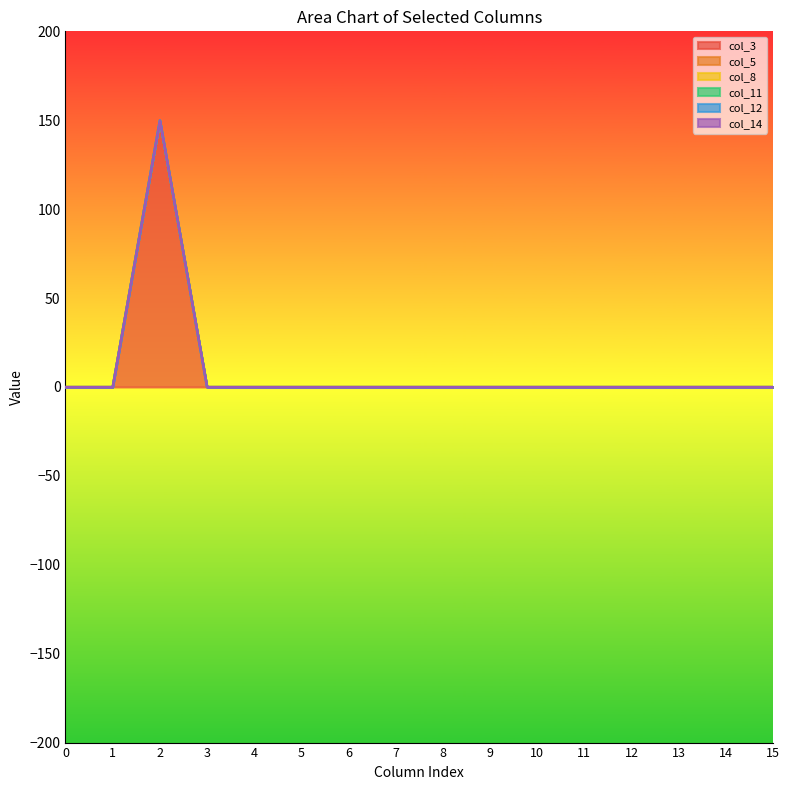

At how many categories does at least one series exceed 61?

1